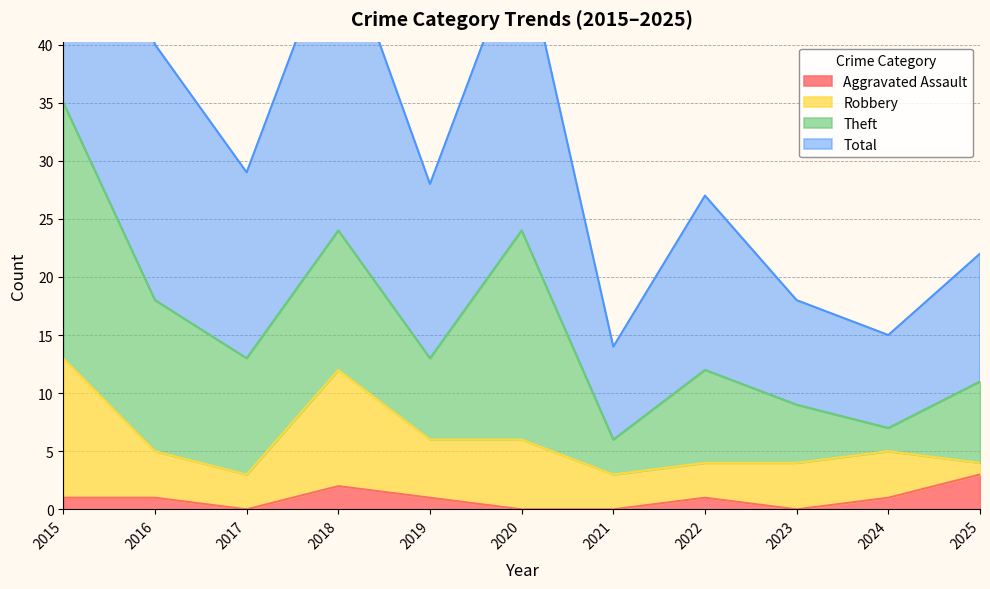

What is the sum of all Aggravated Assault values?

10